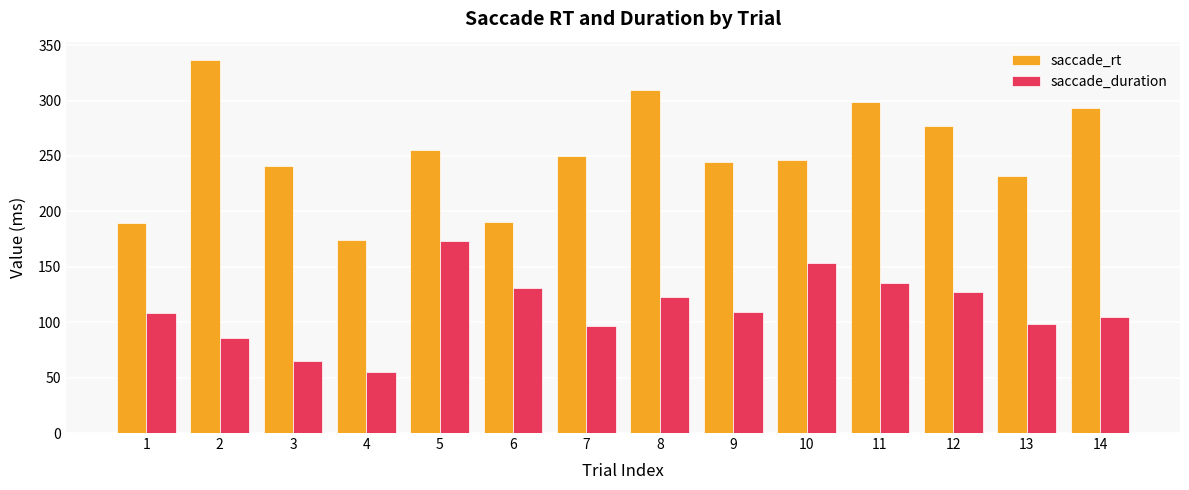

Which series has the largest range (max minus min)?

saccade_rt